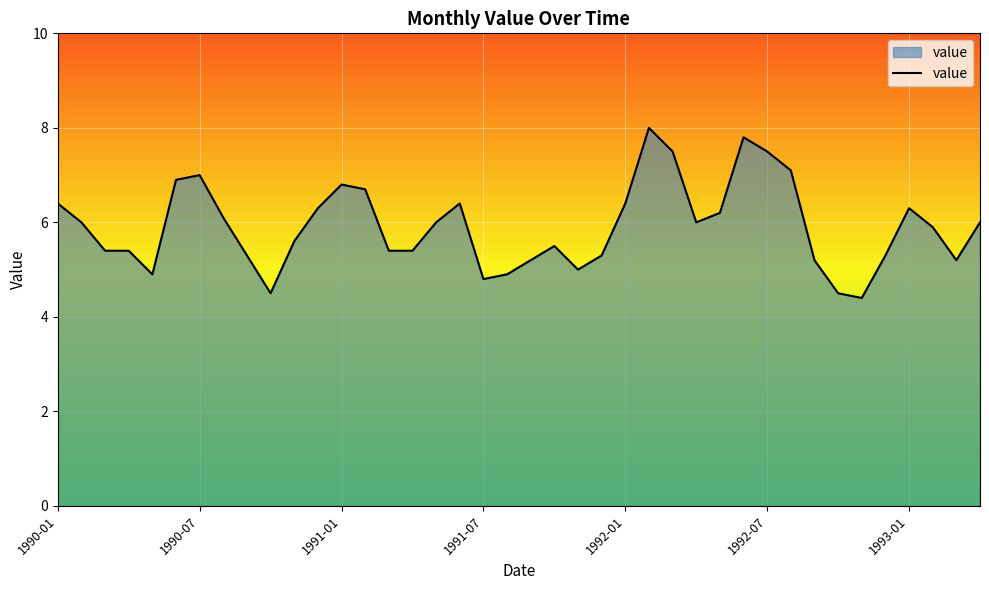

What is the greatest value displayed?

8.0